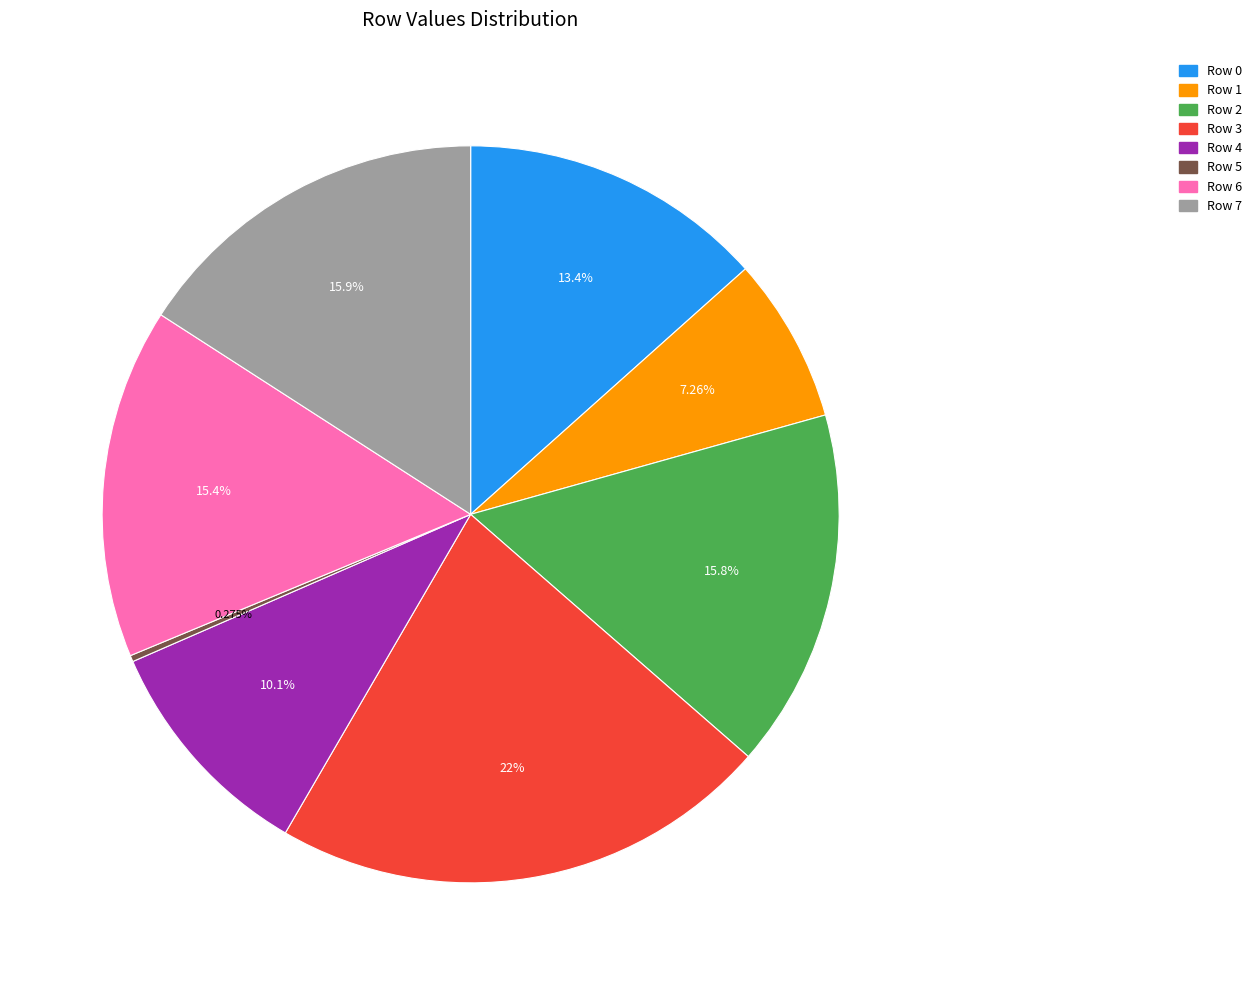

Approximately how many times larger is the value at Row 0 compared to Row 3?

0.6